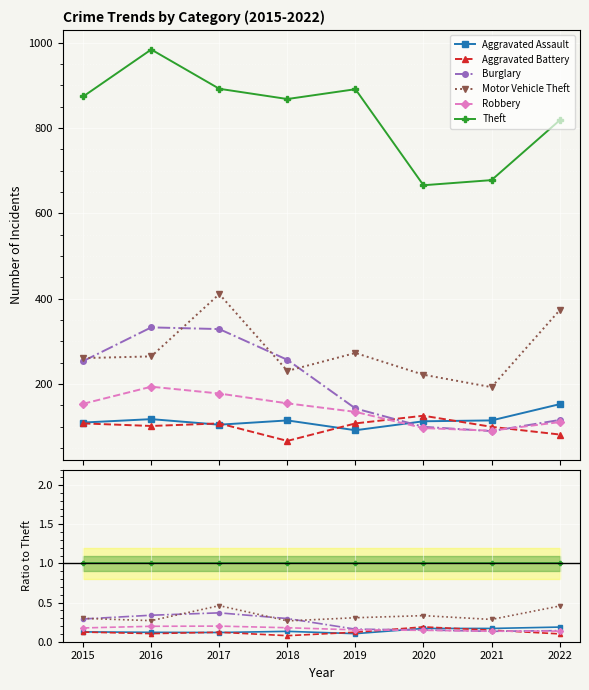

Does the chart display data point markers on the line(s)?

Yes